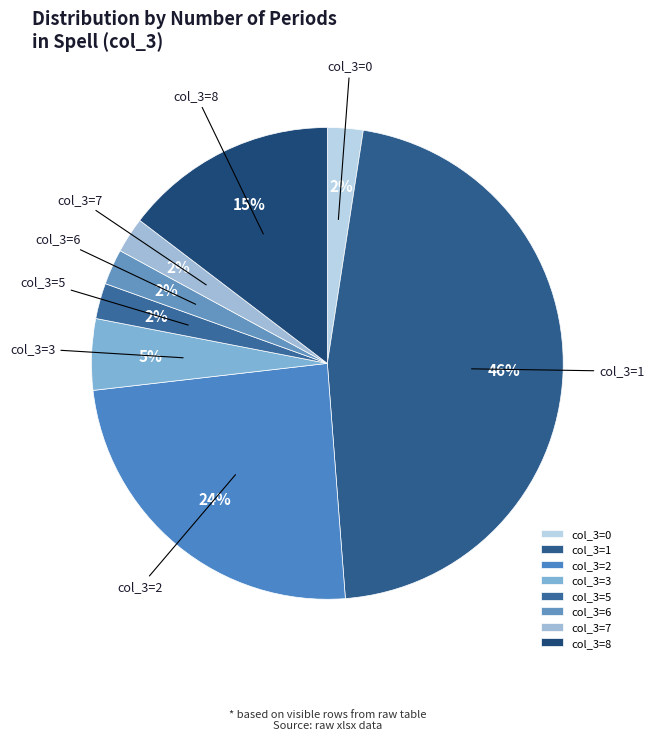

True or false: col_3=2 accounts for 12% of the total.

False